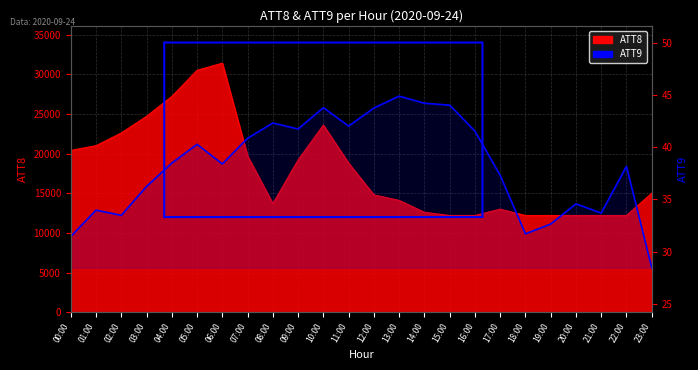

True or false: the data shows 50.5 at 00:00.

False